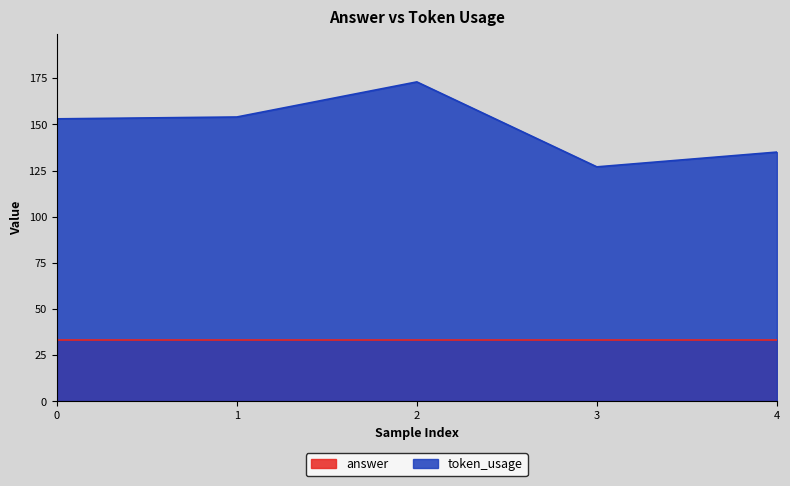

The value at 0 is 70. True or false?

False